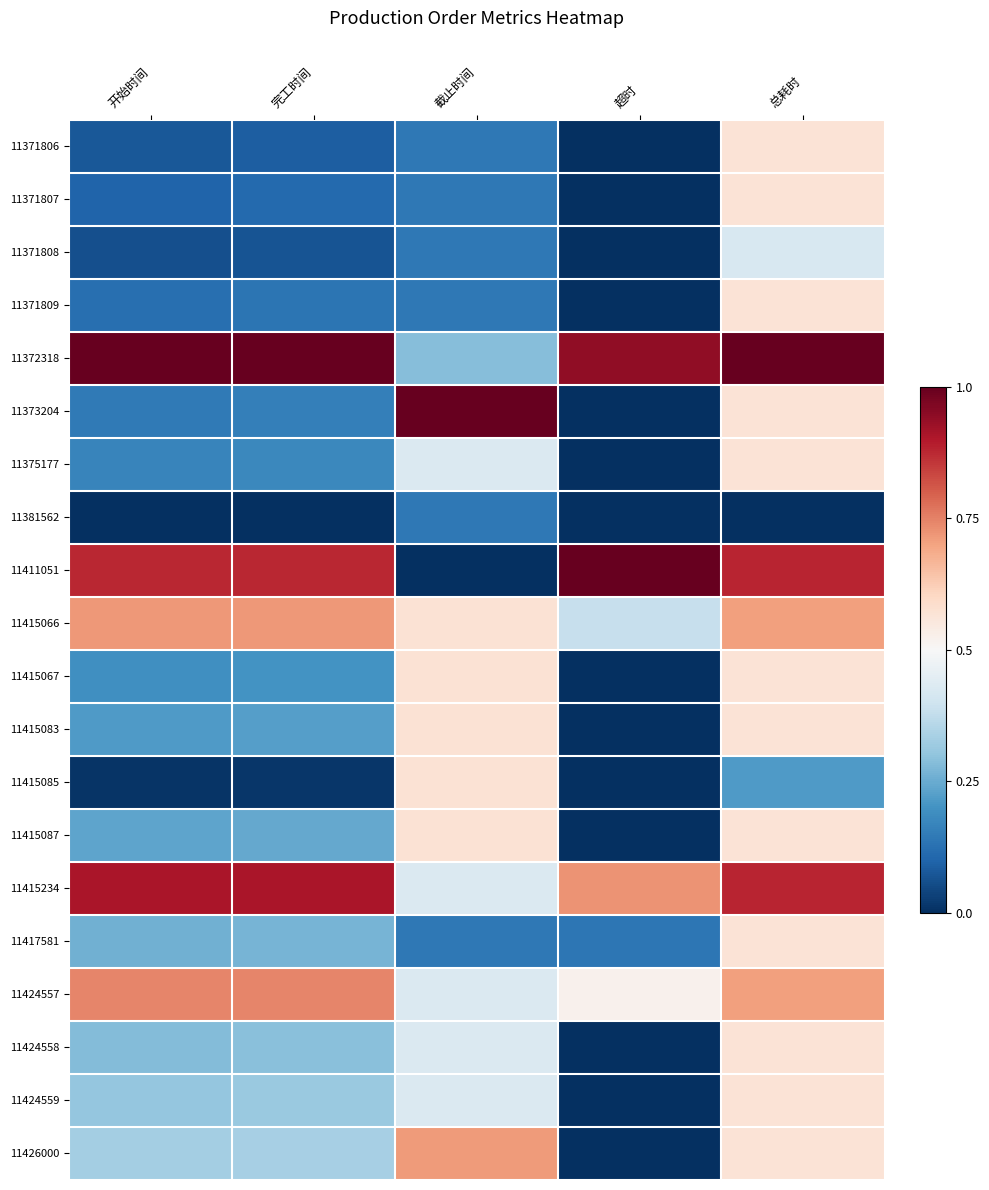

Reading left to right, transcribe all the data shown in this chart.

11371806: 开始时间=0.1	完工时间=0.1	截止时间=0.1	超时=0.0	总耗时=0.6
11371807: 开始时间=0.1	完工时间=0.1	截止时间=0.1	超时=0.0	总耗时=0.6
11371808: 开始时间=0.1	完工时间=0.1	截止时间=0.1	超时=0.0	总耗时=0.4
11371809: 开始时间=0.1	完工时间=0.1	截止时间=0.1	超时=0.0	总耗时=0.6
11372318: 开始时间=1.0	完工时间=1.0	截止时间=0.3	超时=0.9	总耗时=1.0
11373204: 开始时间=0.1	完工时间=0.2	截止时间=1.0	超时=0.0	总耗时=0.6
11375177: 开始时间=0.2	完工时间=0.2	截止时间=0.4	超时=0.0	总耗时=0.6
11381562: 开始时间=0.0	完工时间=0.0	截止时间=0.1	超时=0.0	总耗时=0.0
11411051: 开始时间=0.9	完工时间=0.9	截止时间=0.0	超时=1.0	总耗时=0.9
11415066: 开始时间=0.7	完工时间=0.7	截止时间=0.6	超时=0.4	总耗时=0.7
11415067: 开始时间=0.2	完工时间=0.2	截止时间=0.6	超时=0.0	总耗时=0.6
11415083: 开始时间=0.2	完工时间=0.2	截止时间=0.6	超时=0.0	总耗时=0.6
11415085: 开始时间=0.0	完工时间=0.0	截止时间=0.6	超时=0.0	总耗时=0.2
11415087: 开始时间=0.2	完工时间=0.2	截止时间=0.6	超时=0.0	总耗时=0.6
11415234: 开始时间=0.9	完工时间=0.9	截止时间=0.4	超时=0.7	总耗时=0.9
11417581: 开始时间=0.3	完工时间=0.3	截止时间=0.1	超时=0.1	总耗时=0.6
11424557: 开始时间=0.7	完工时间=0.7	截止时间=0.4	超时=0.5	总耗时=0.7
11424558: 开始时间=0.3	完工时间=0.3	截止时间=0.4	超时=0.0	总耗时=0.6
11424559: 开始时间=0.3	完工时间=0.3	截止时间=0.4	超时=0.0	总耗时=0.6
11426000: 开始时间=0.3	完工时间=0.3	截止时间=0.7	超时=0.0	总耗时=0.6